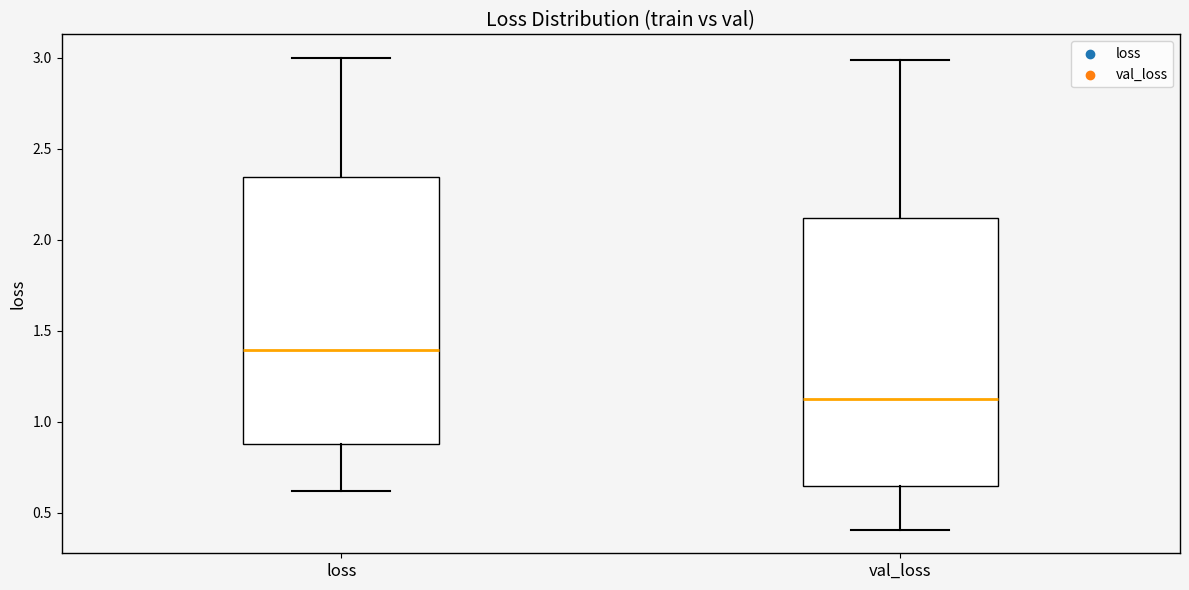

Reading left to right, read every box against the y-axis: the position of its median line, the range the box covers, and the ends of its whiskers. The values are not printed on the chart, so give them approximately, as read against the axis.

loss: median 1.40, box 0.90 to 2.35, whiskers 0.60 to 3.00
val_loss: median 1.10, box 0.65 to 2.10, whiskers 0.40 to 3.00